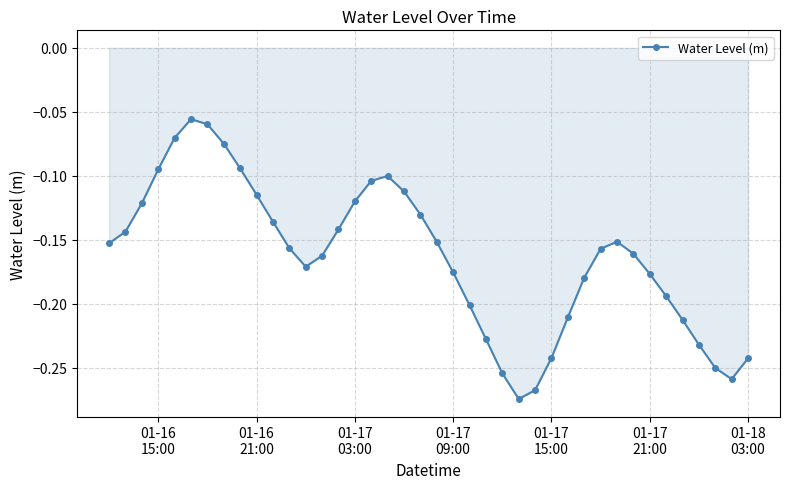

True or false: there are more than 2 points higher than both neighbors.

True